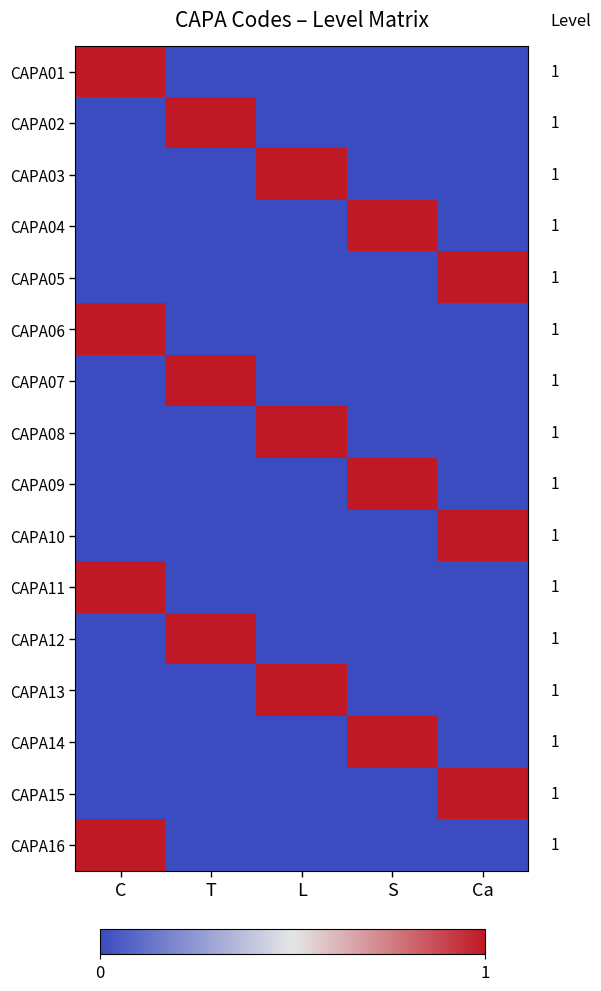

Between C and T, which is larger?

C